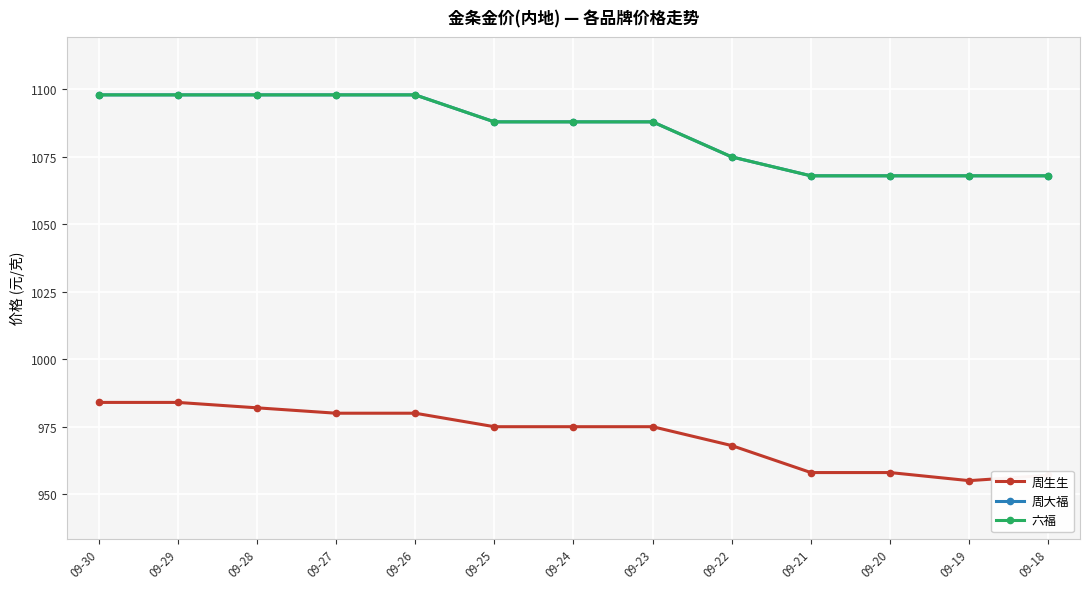

Does the chart have visible grid lines?

Yes